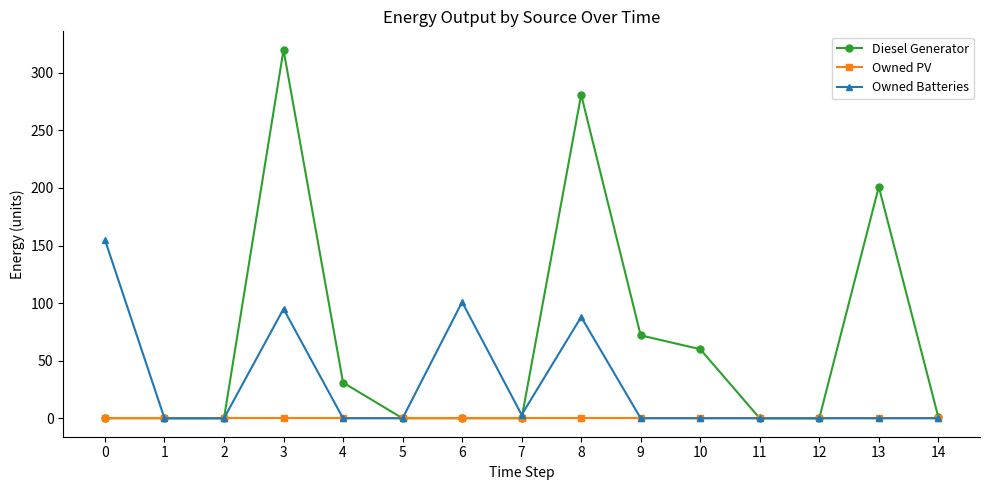

At how many categories does at least one series exceed 279?

2